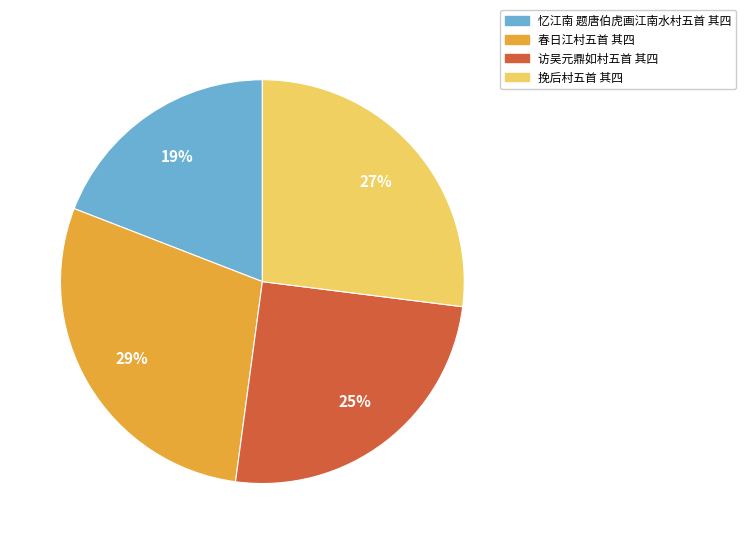

Is it true that 访吴元鼎如村五首 其四 is 25% of the pie?

True